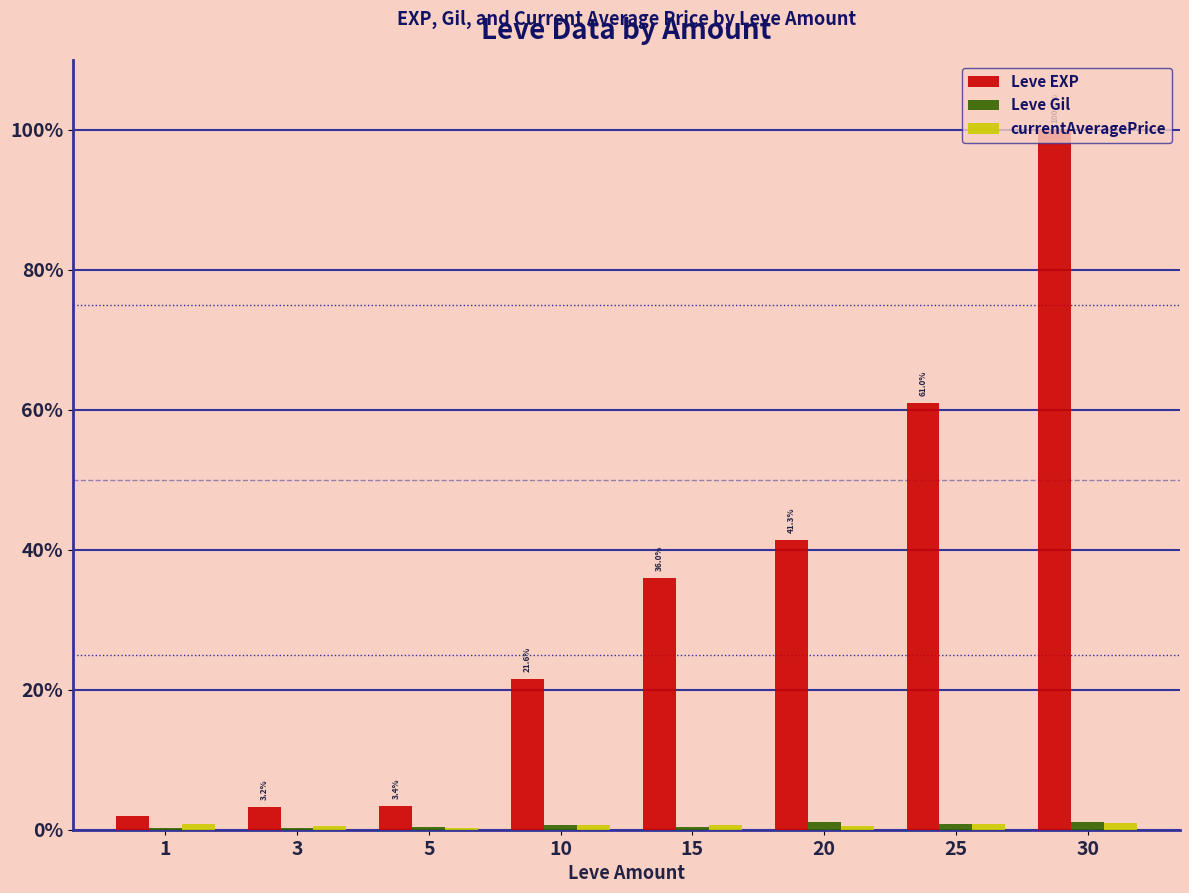

Are the bars grouped side by side (vs. stacked)?

Yes